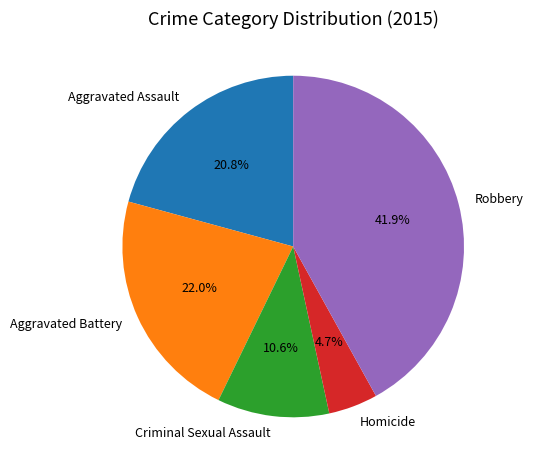

Is Aggravated Assault the majority of the pie?

No